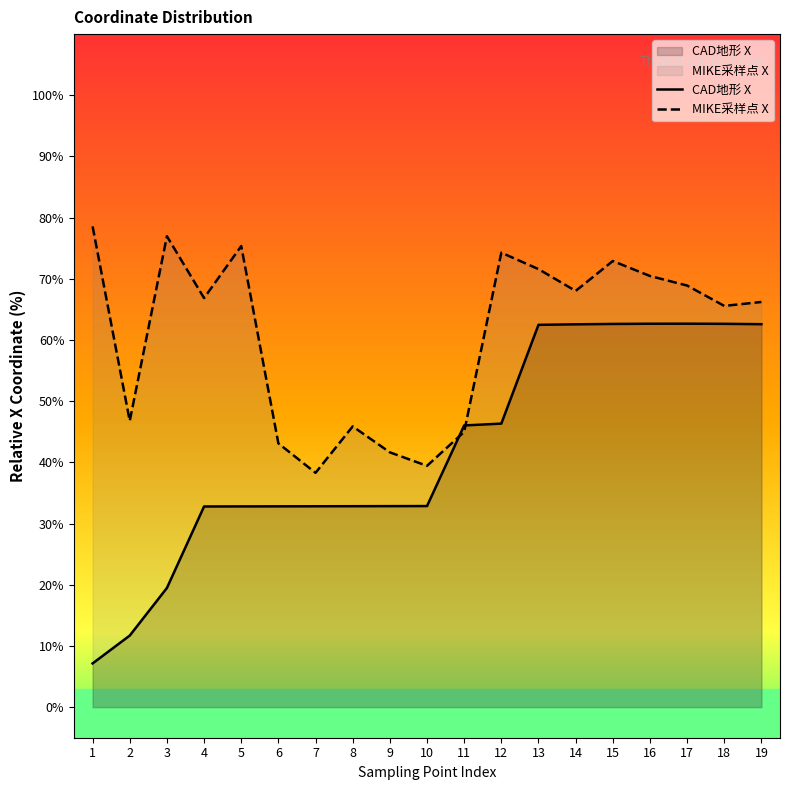

Which has a higher value, 8 or 2?

8